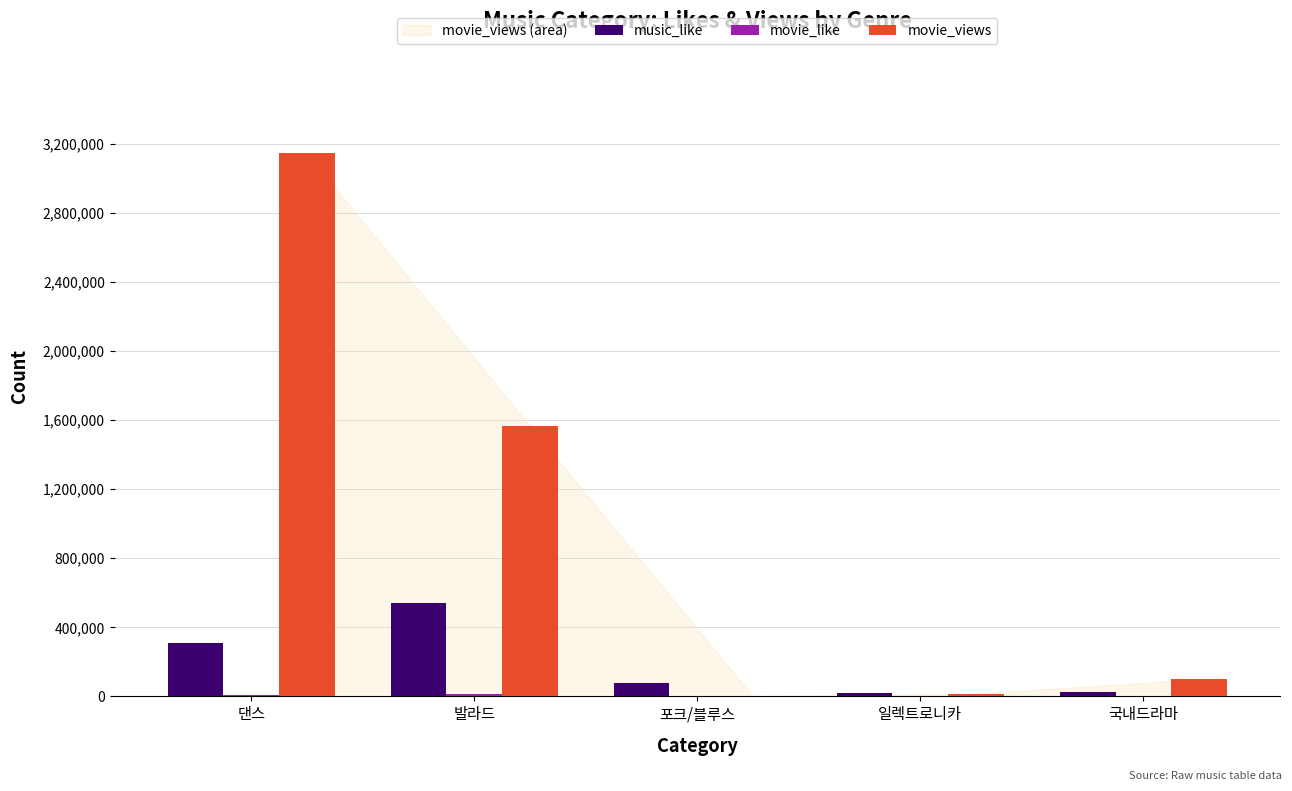

Is it true that movie_views equals 98771 at 국내드라마?

True